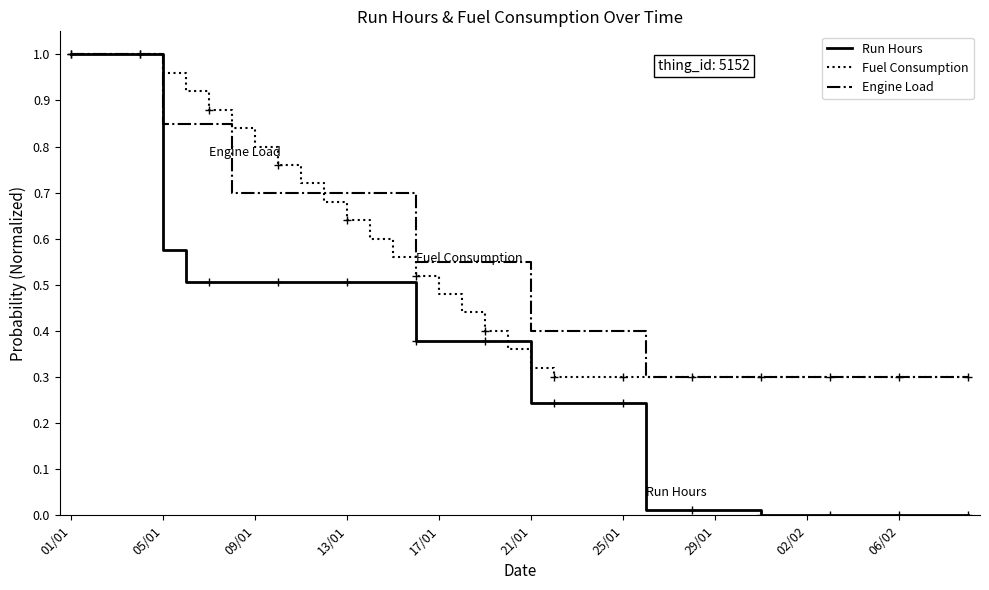

What are all the series names shown in the legend?

Run Hours, Fuel Consumption, Engine Load